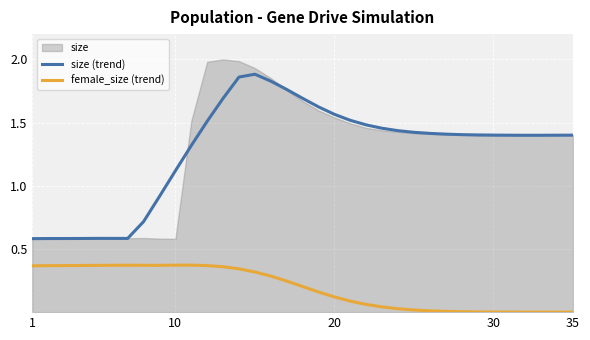

True or false: female_size (trend) and size (trend) intersect in this chart.

False